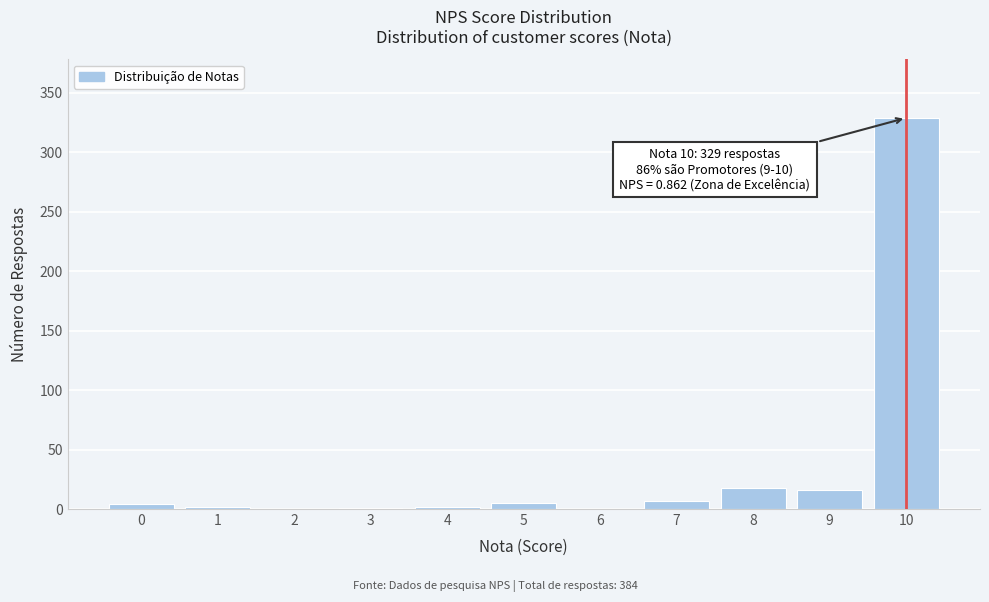

What is the change in value from 6 to 8?

+18